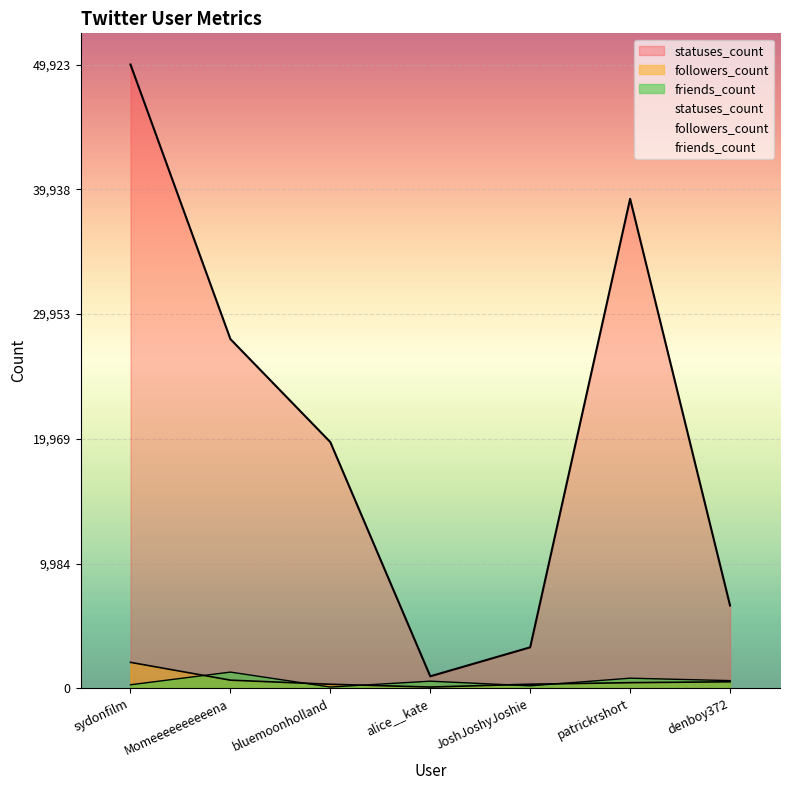

What is the label of the 6th point from the left?

patrickrshort